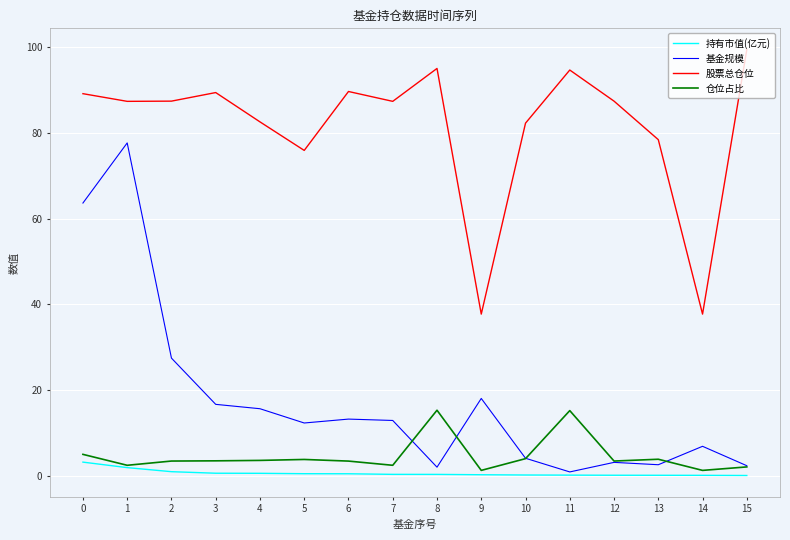

True or false: 股票总仓位 and 仓位占比 intersect in this chart.

False